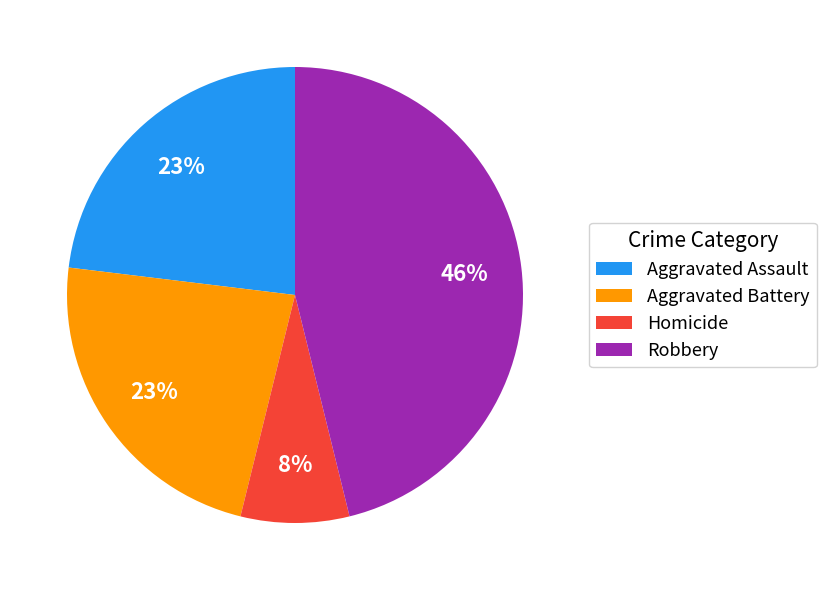

Combined, do Robbery and Aggravated Battery account for over 50%?

Yes